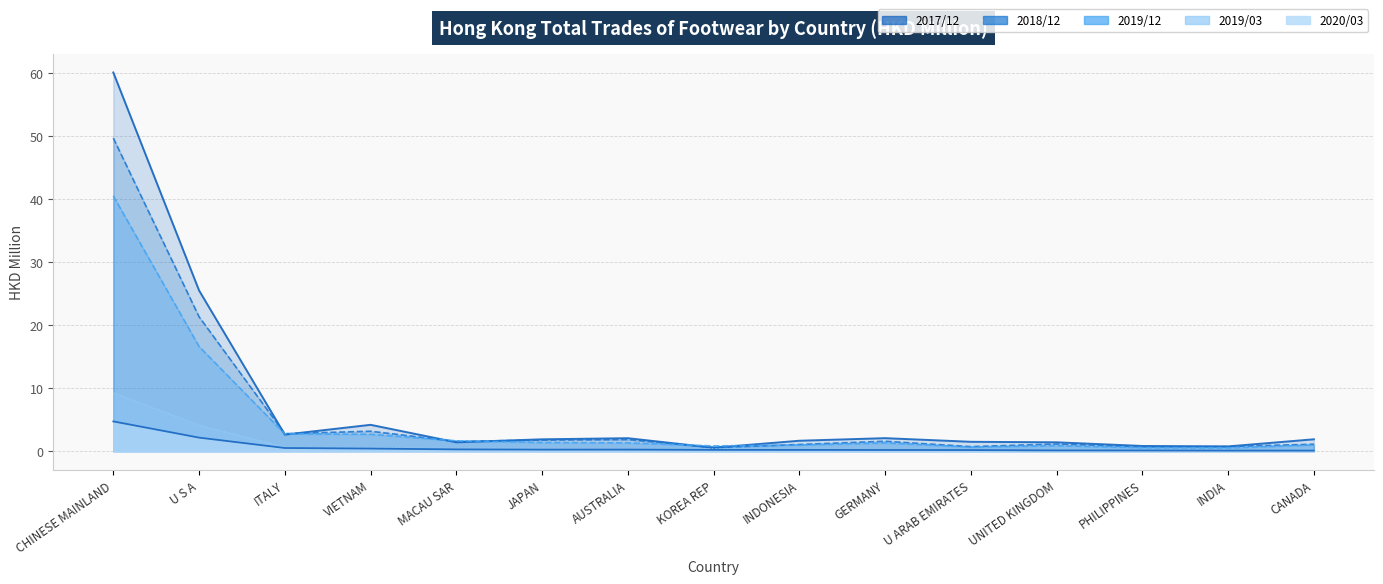

Reading left to right, transcribe all the data shown in this chart.

201712: 60.1	25.5	2.6	4.2	1.4	1.9	2.1	0.6	1.7	2.1	1.5	1.4	0.8	0.8	1.9
201812: 49.7	21.3	2.8	3.2	1.6	1.8	1.9	0.6	1.1	1.6	0.7	1.2	0.7	0.7	1.1
201903: 9.3	4.1	0.7	0.6	0.5	0.5	0.3	0.4	0.2	0.3	0.1	0.2	0.1	0.2	0.2
201912: 40.5	16.6	2.8	2.7	1.7	1.4	1.3	0.8	1.0	1.3	0.7	0.9	0.6	0.5	1.0
202003: 4.7	2.2	0.5	0.4	0.3	0.3	0.3	0.2	0.2	0.2	0.2	0.1	0.1	0.1	0.1